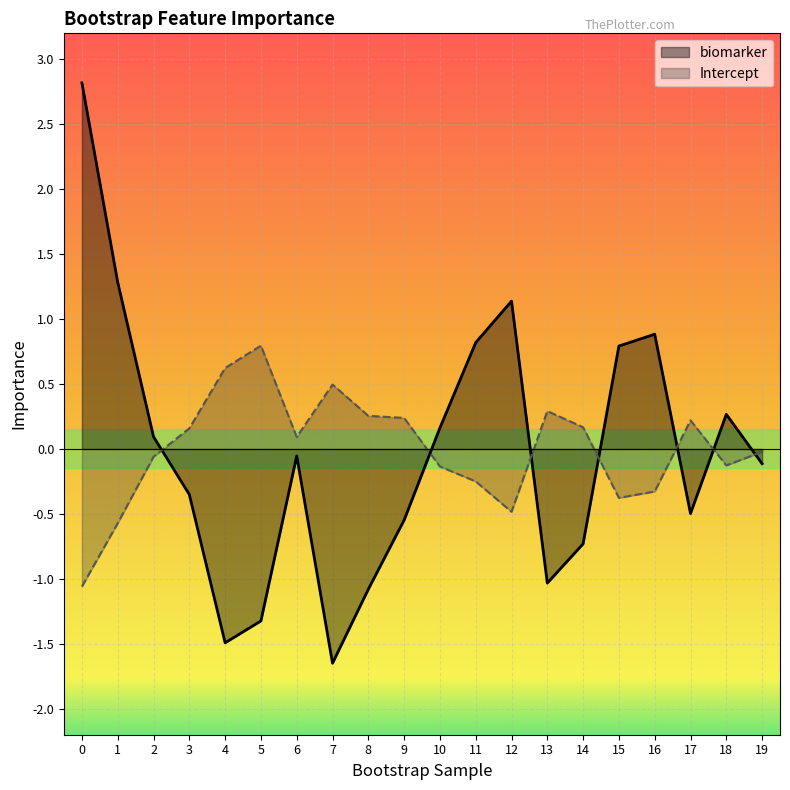

At which category does biomarker reach its first local peak?

6